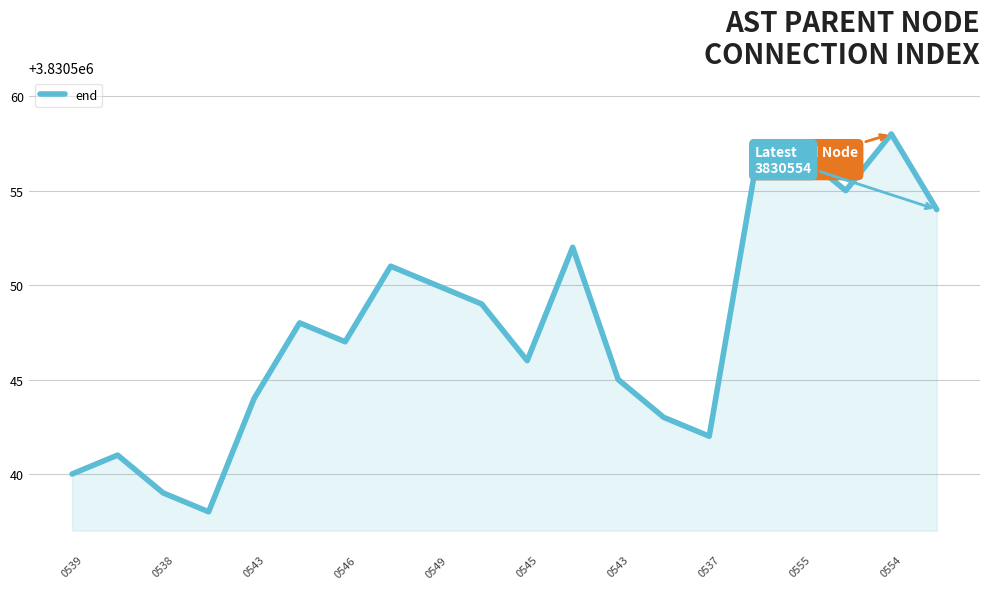

What is the minimum value shown in the chart?

3830538